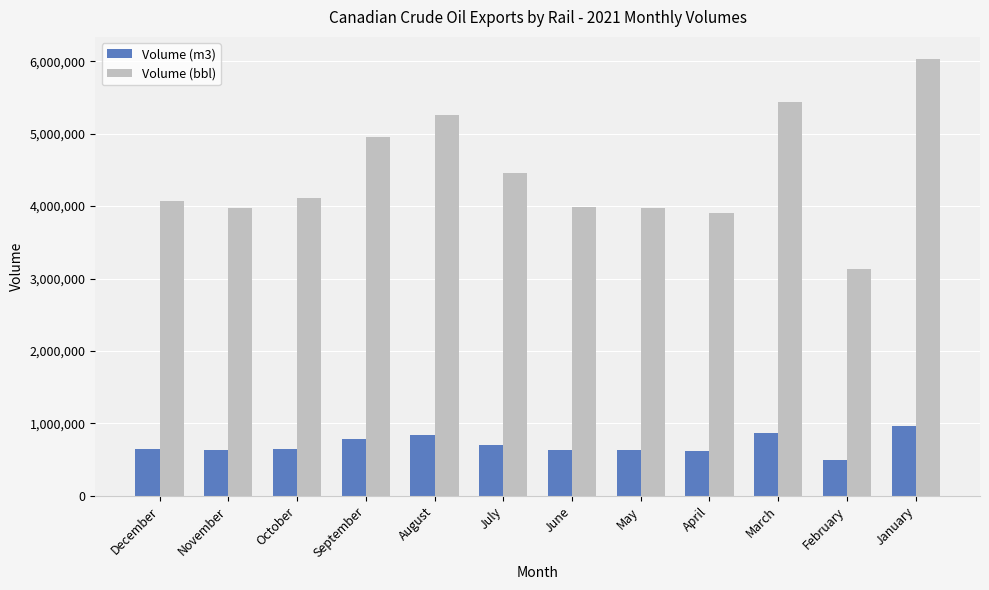

What is the difference between the maximum and minimum values in the Volume (bbl) series?

2900677.8